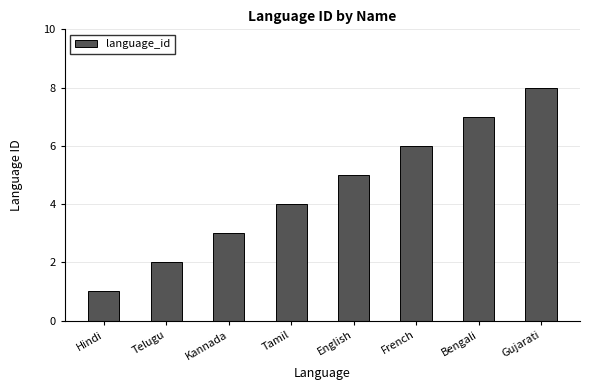

Is it true that the value at Bengali is 7?

True